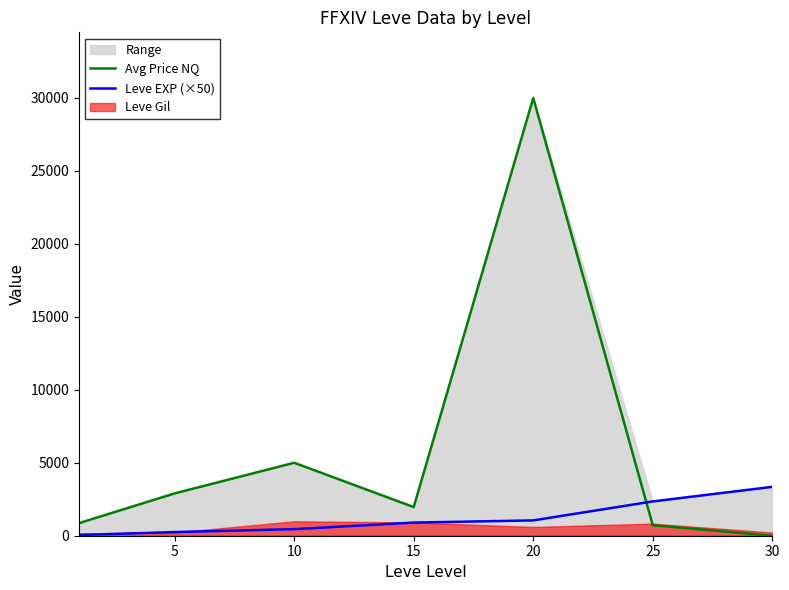

Is the value of Leve EXP (×50) at 25 greater than the value of Avg Price NQ at 10?

No